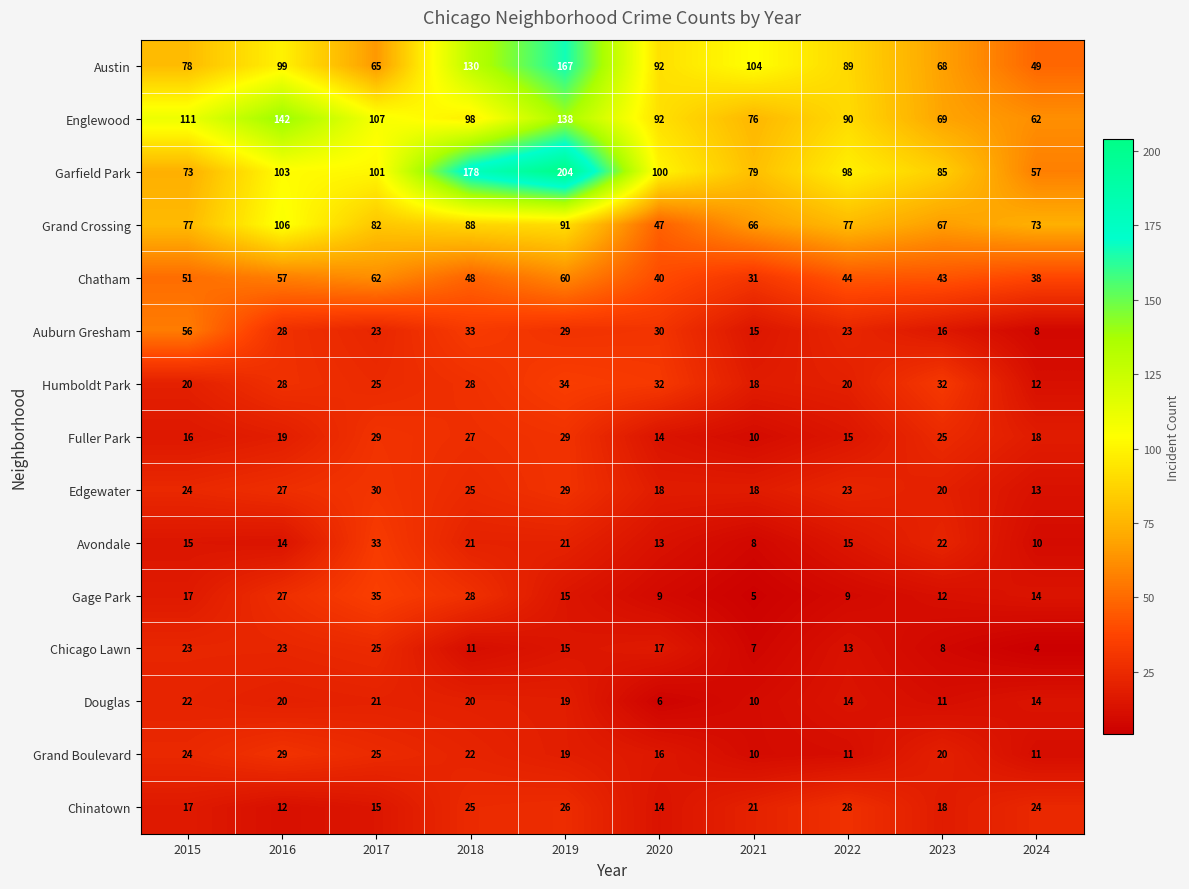

At which category is the sum across all series the highest?

2019